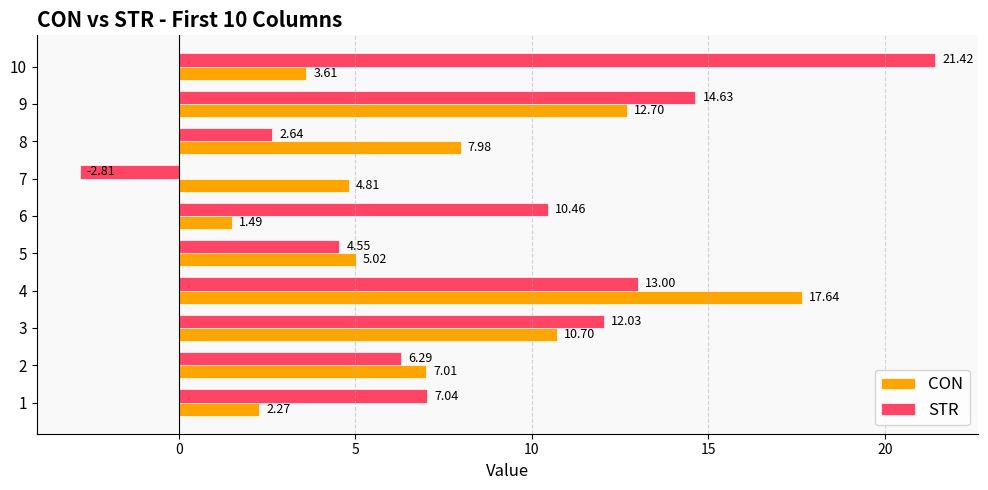

What is the difference between the CON values at 3 and 1?

8.4